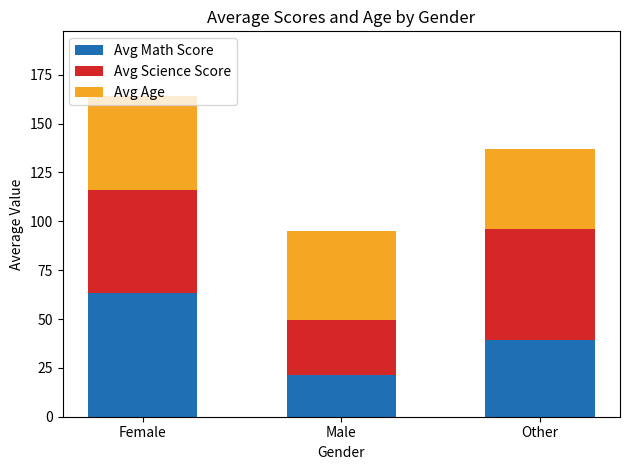

Is it true that Avg Math Score equals 56.7 at Other?

False